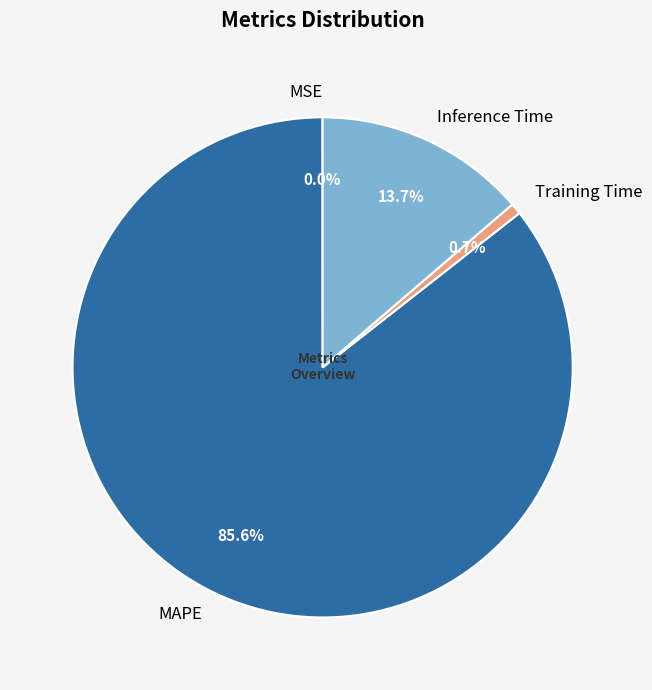

How much of the chart is everything except Training Time?

99.3%